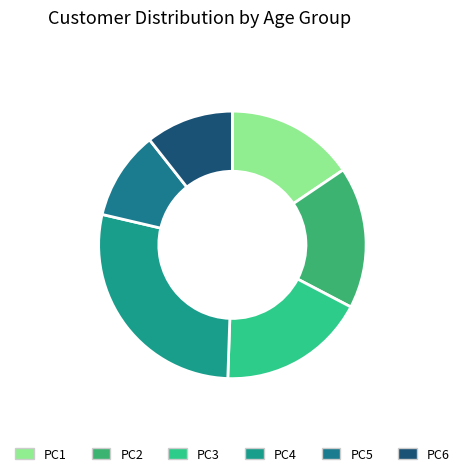

True or false: PC5 accounts for 11% of the total.

True